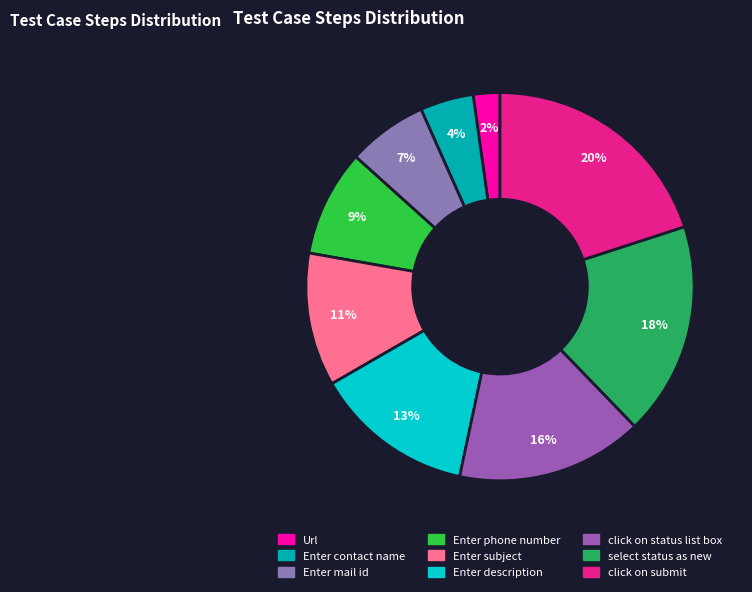

How many segments does this pie chart have?

9